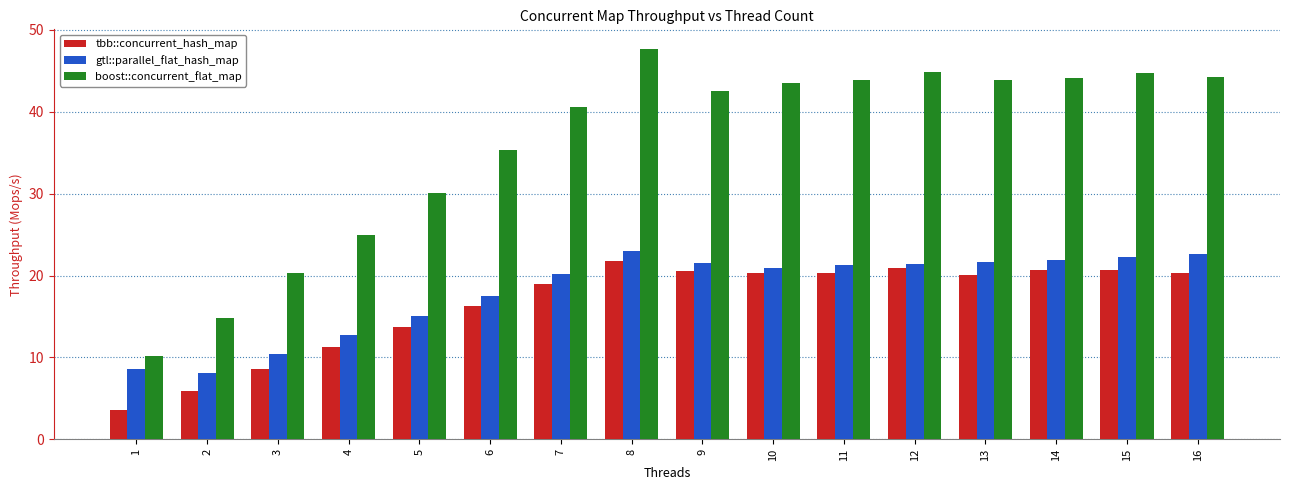

What is the value of the boost::concurrent_flat_map bar at the 16th from the left?

44.2